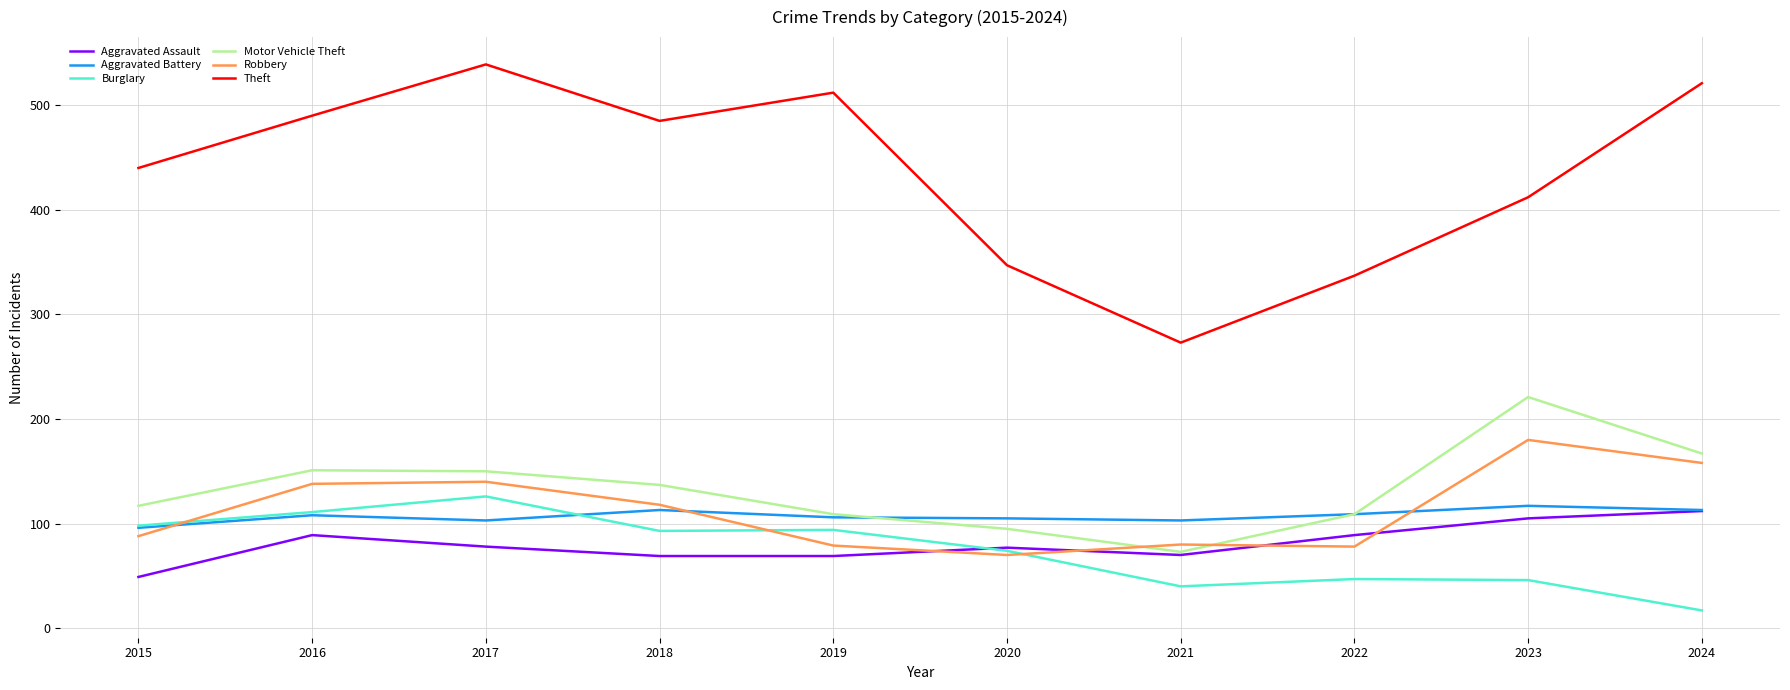

What are all the series names shown in the legend?

Aggravated Assault, Aggravated Battery, Burglary, Motor Vehicle Theft, Robbery, Theft